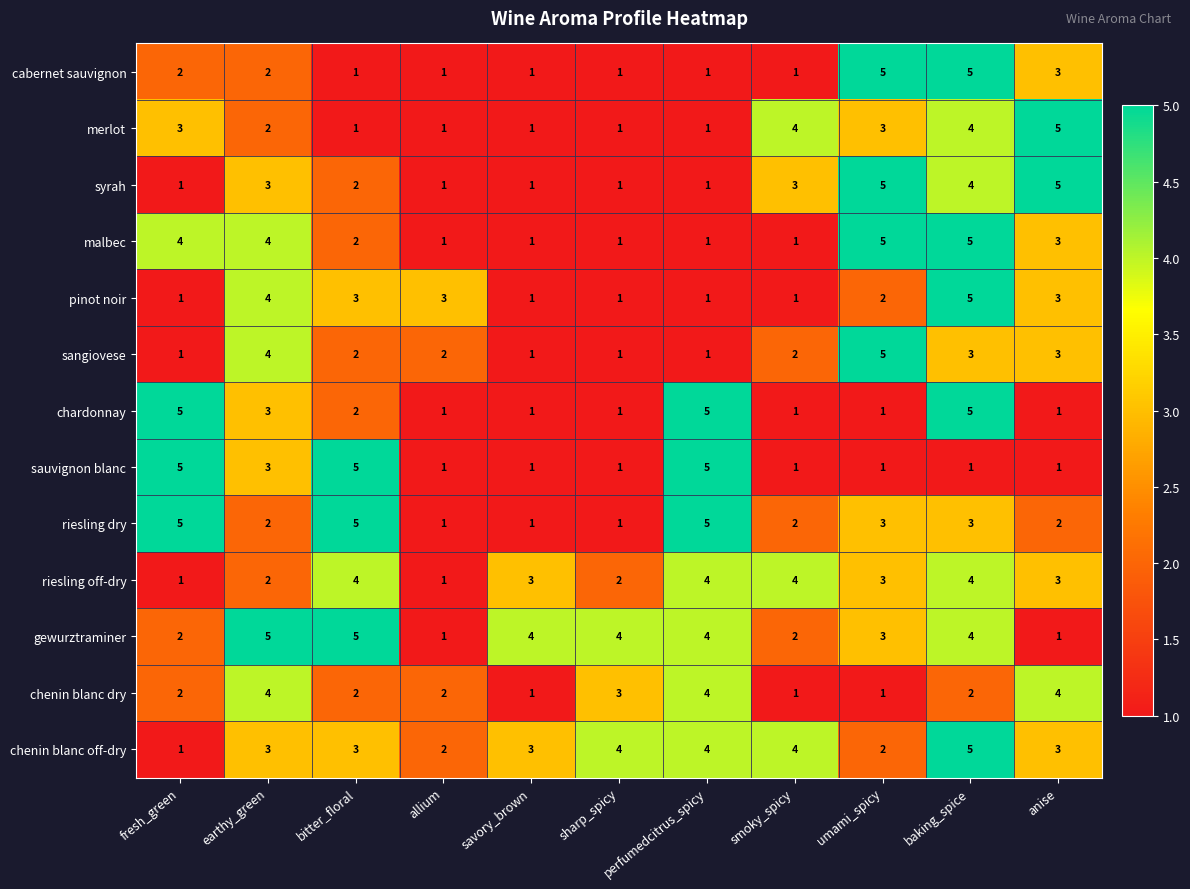

The value of pinot noir at perfumedcitrus_spicy is 1. True or false?

True